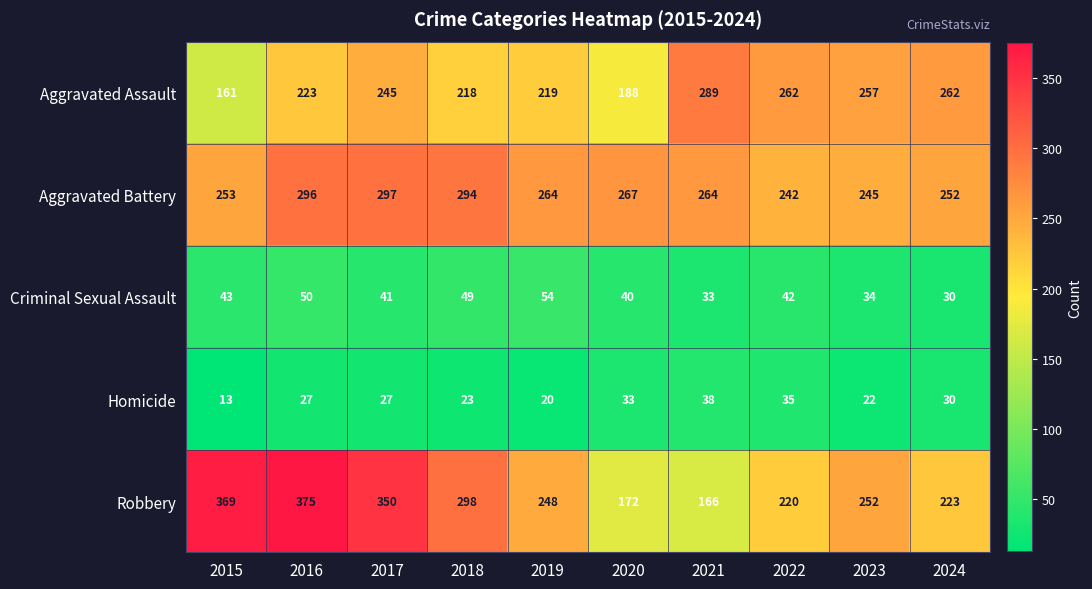

Between 2018 and 2021, which series saw the biggest shift?

Robbery